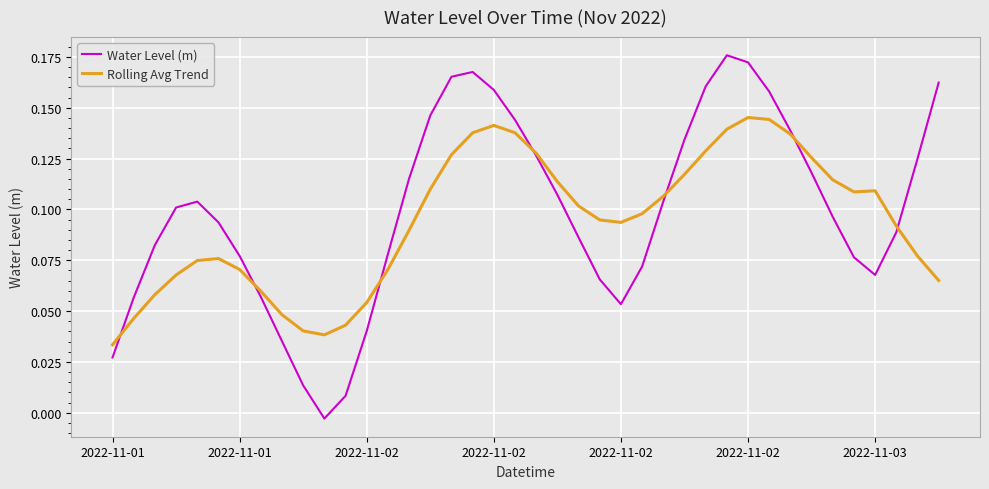

Which series has the widest spread of values?

Water Level (m)